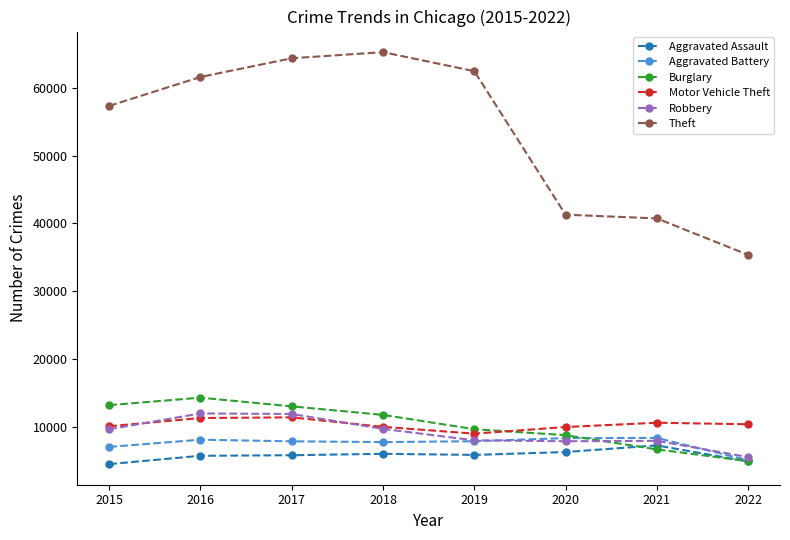

How many data points in Aggravated Battery are less than 7857?

4